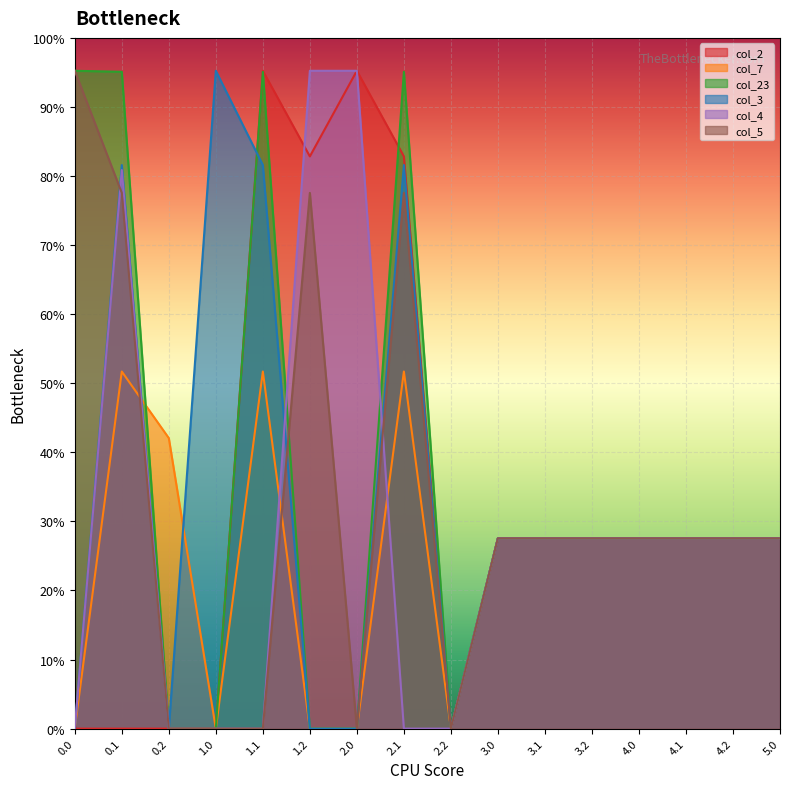

Where is col_4 nearest to the value 200?

3.0